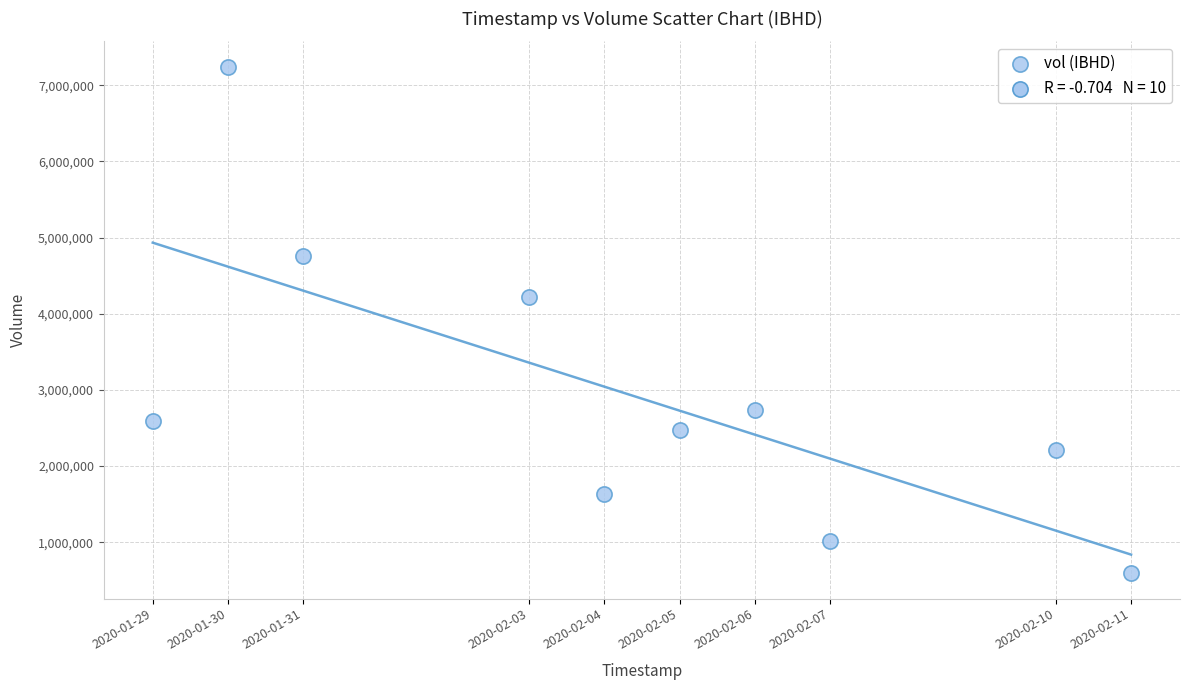

What is the average X value?

1580800320